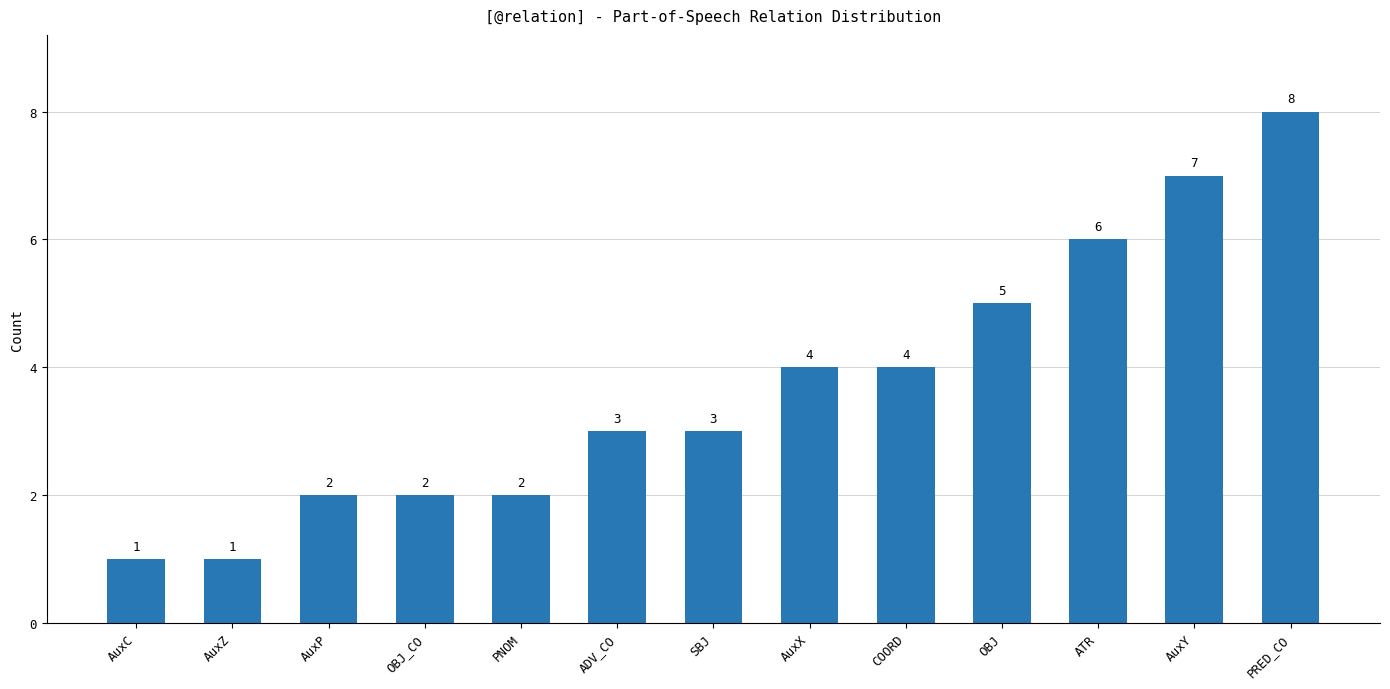

Between AuxC and AuxY, which is larger?

AuxY